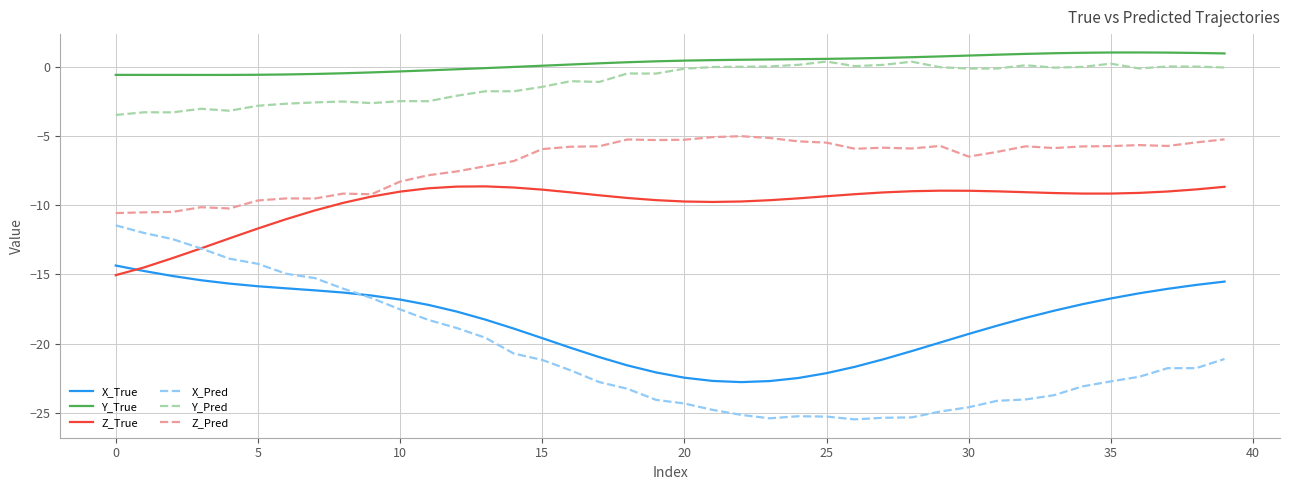

List the series in order of their peak value, highest first.

Y_True, Y_Pred, Z_Pred, Z_True, X_Pred, X_True